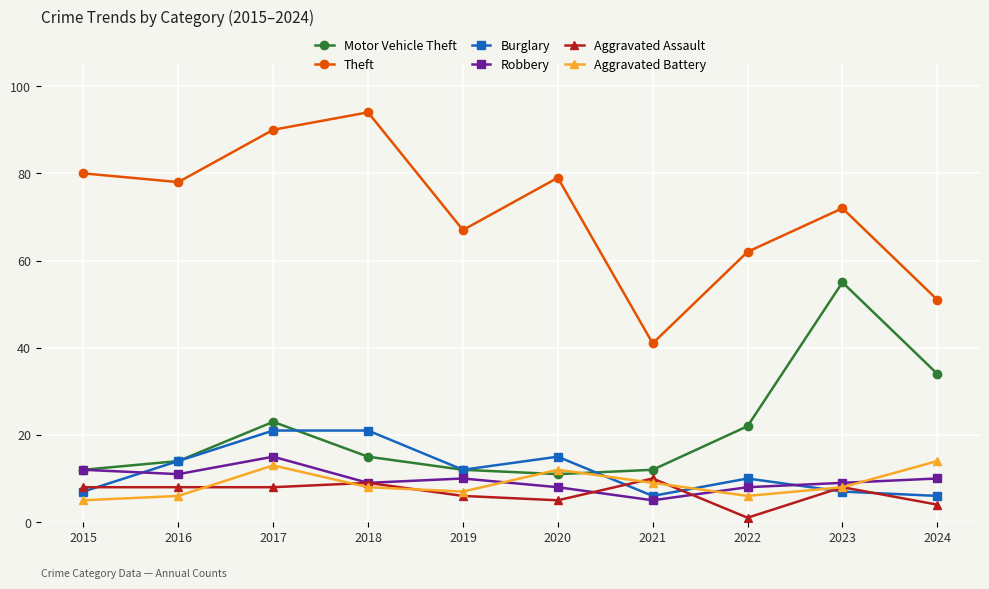

What is the sum of all Aggravated Battery values?

88